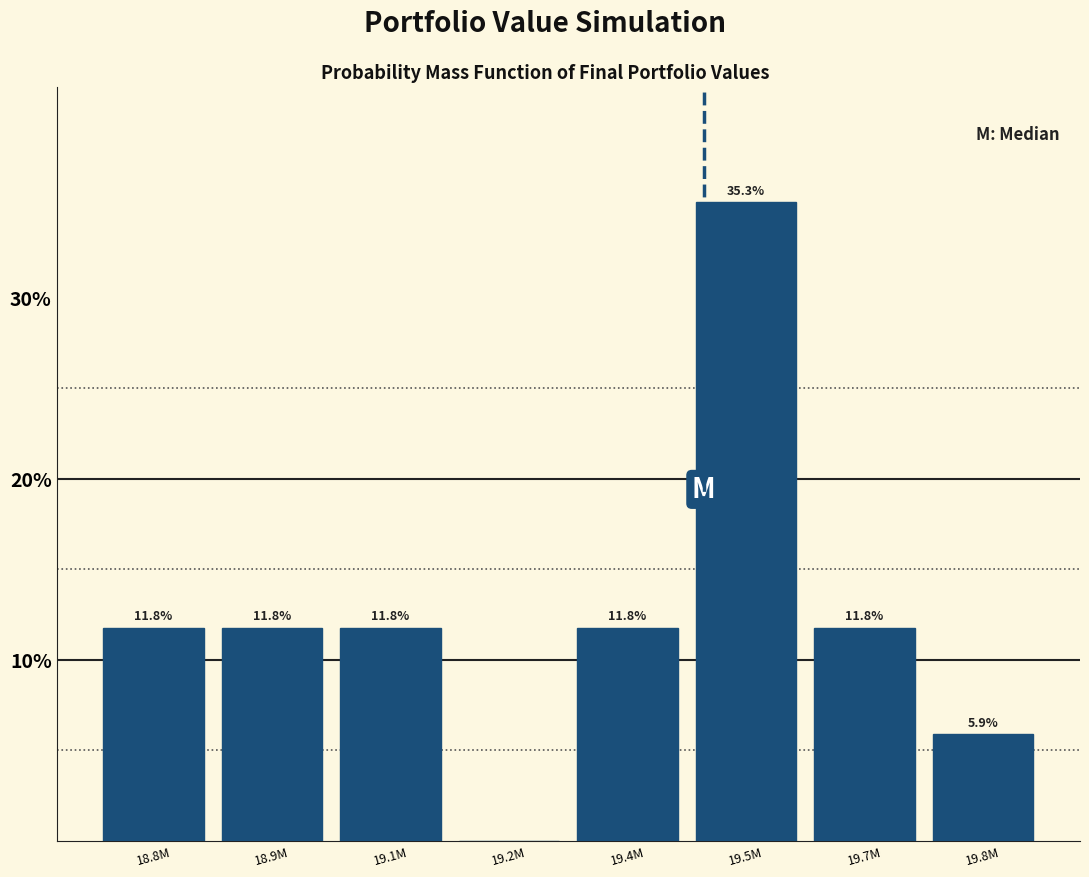

Reading left to right, what are all the values shown in this chart?

18.8M=11.8	18.9M=11.8	19.1M=11.8	19.2M=0.0	19.4M=11.8	19.5M=35.3	19.7M=11.8	19.8M=5.9